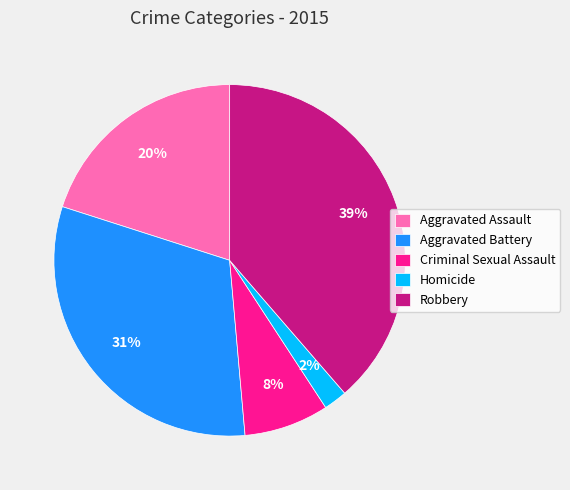

The Robbery slice represents 31% of the pie. True or false?

False